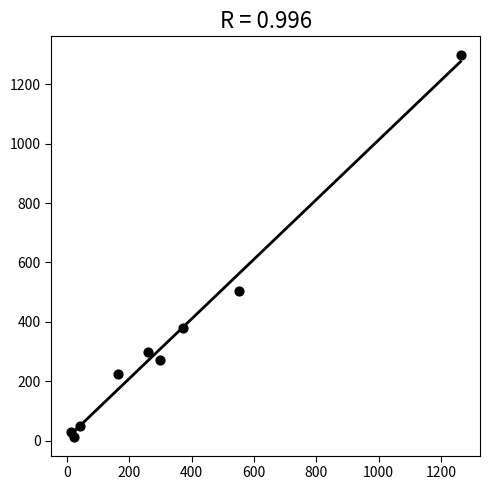

What Y value in the scatter plot is closest to 655?

505